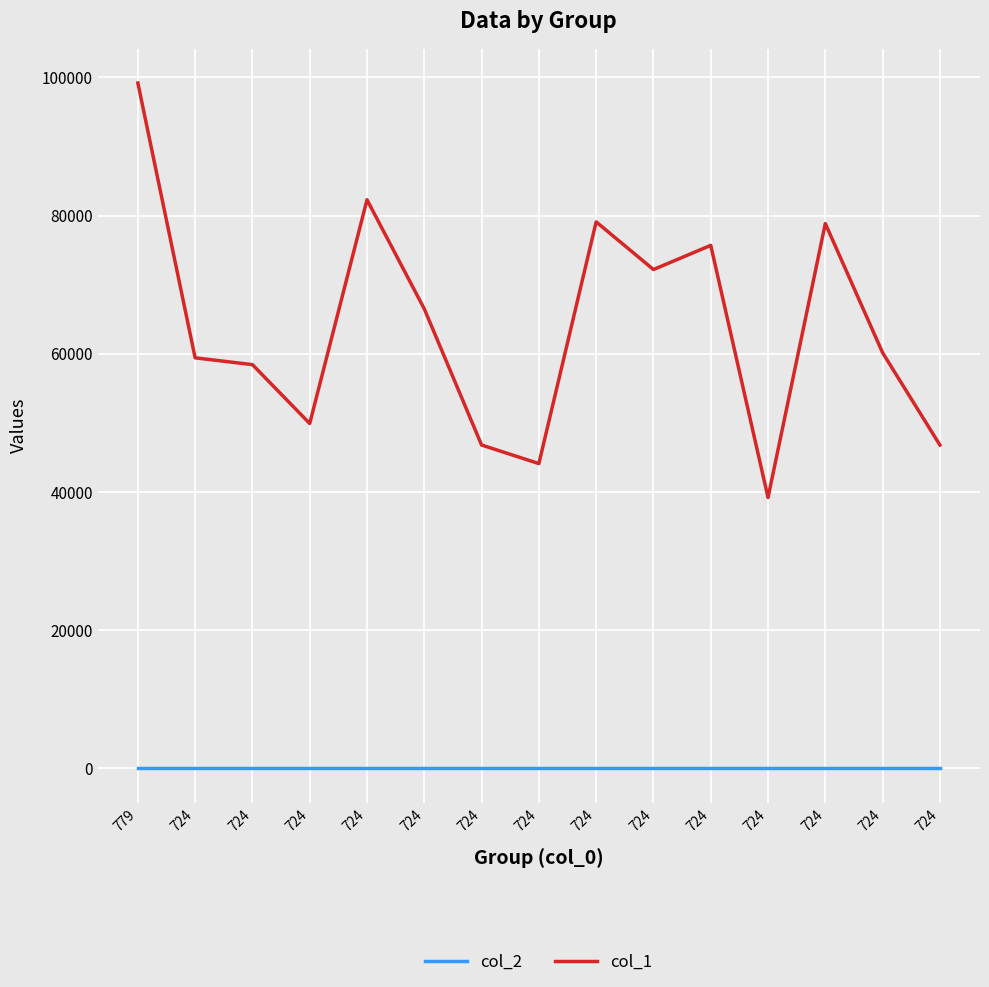

Is it true that col_1 equals 99202 at 779?

True